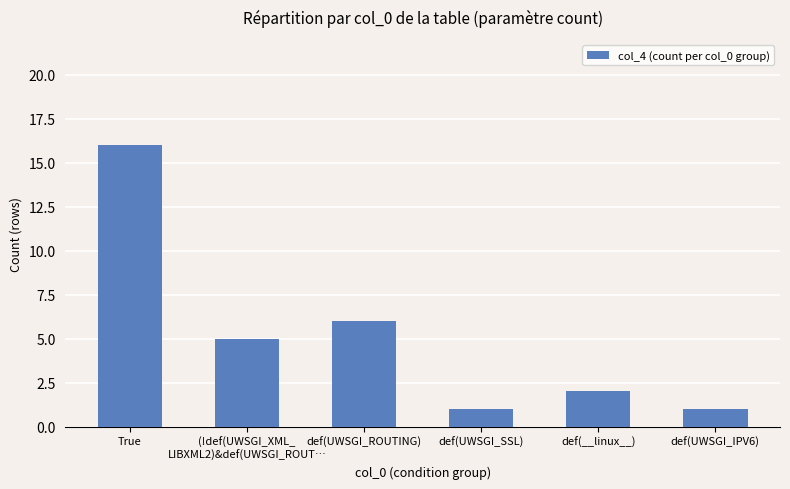

What position from the right is def(UWSGI_IPV6)?

1